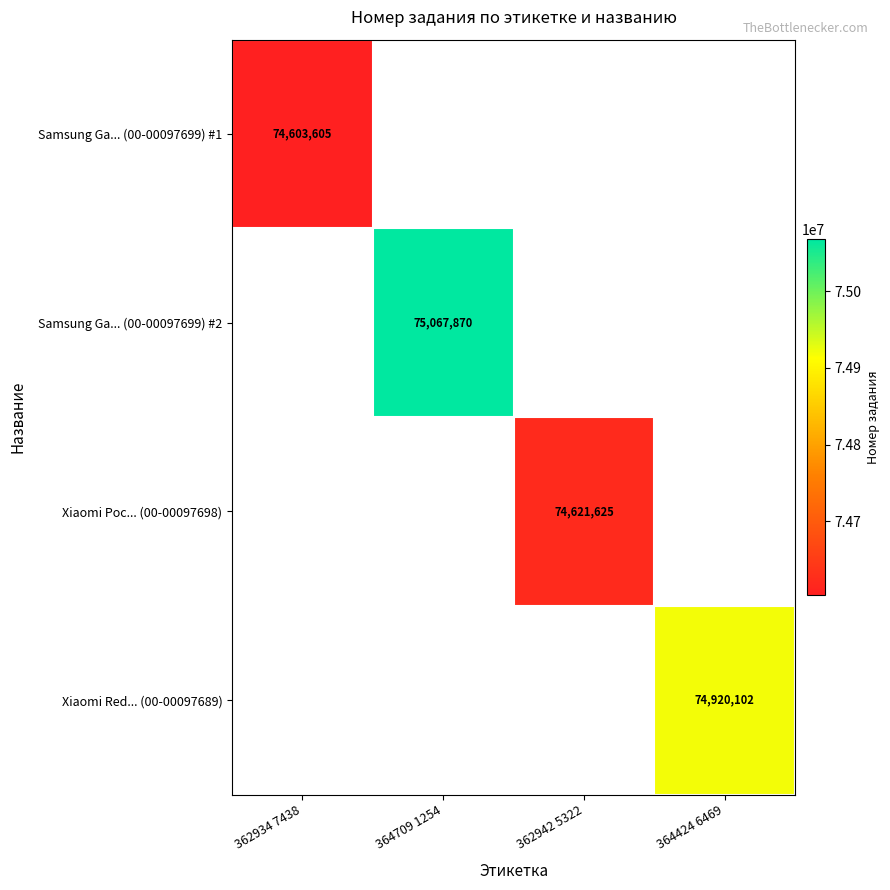

True or false: Xiaomi Red... (00-00097689) has a value of 45641949 at 364424 6469.

False